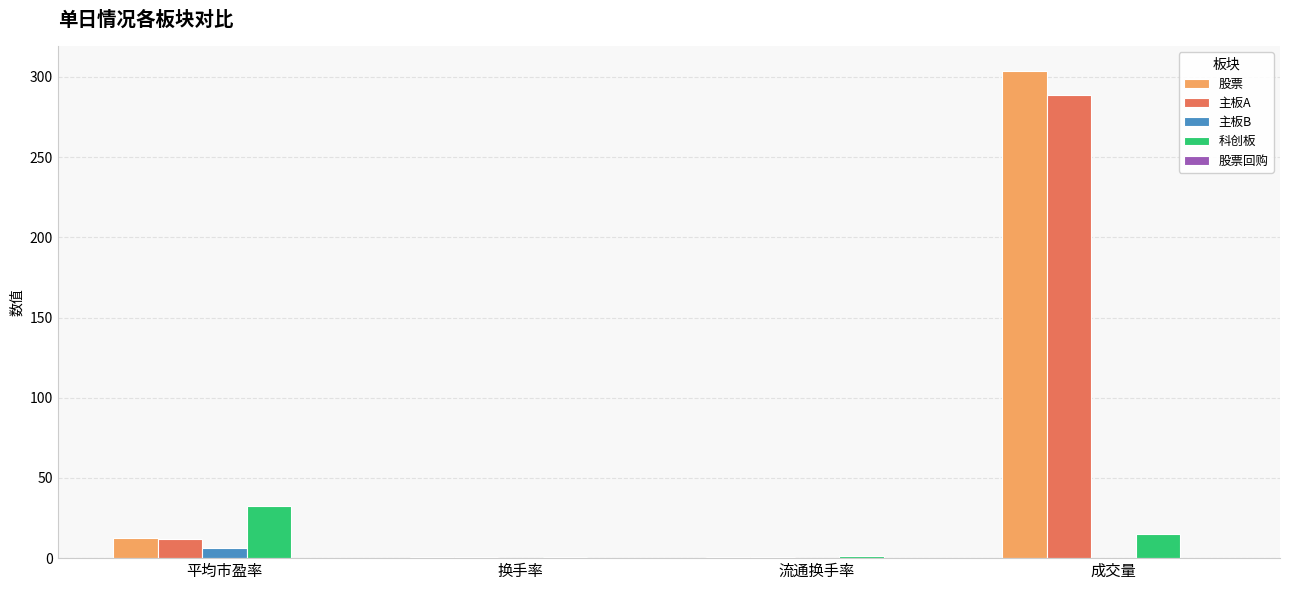

What is the sum of all 股票 values?

318.1